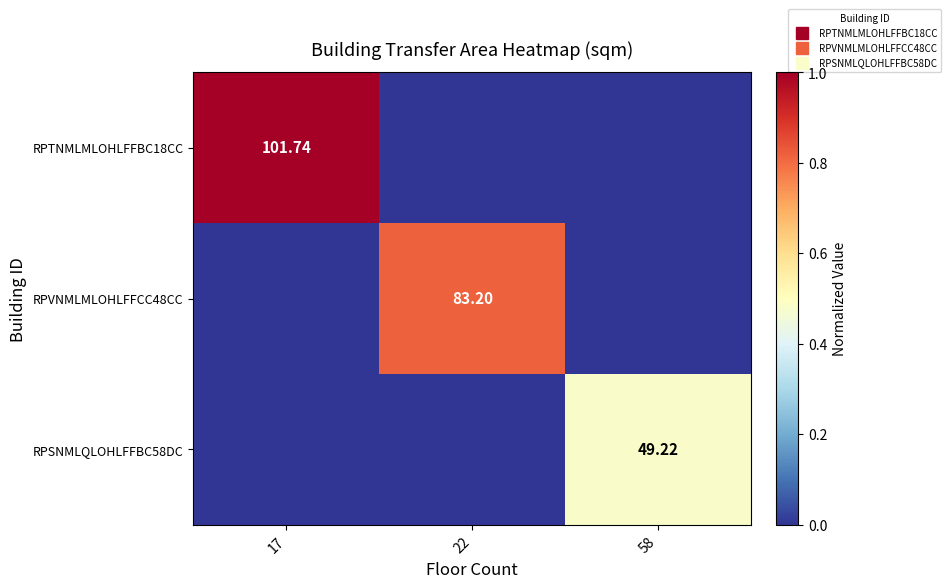

What is the spread (max minus min) of values at 22?

0.8